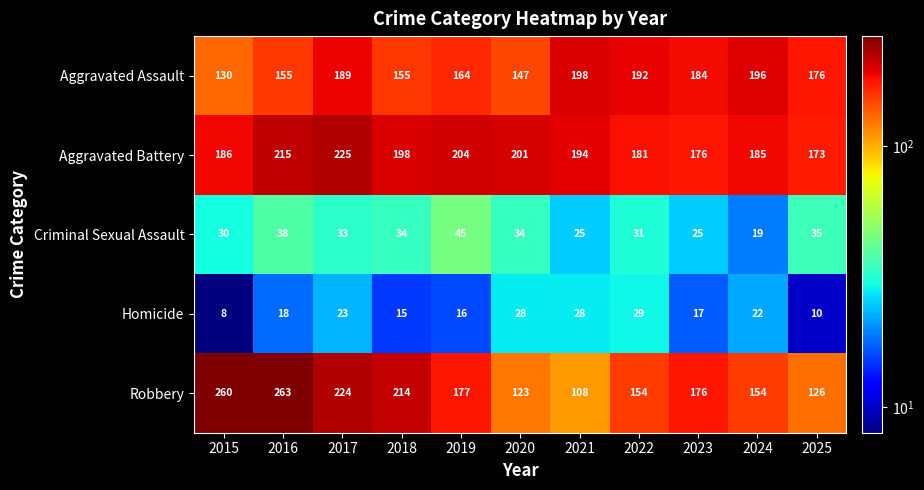

What is the difference between the Robbery values at 2022 and 2019?

23